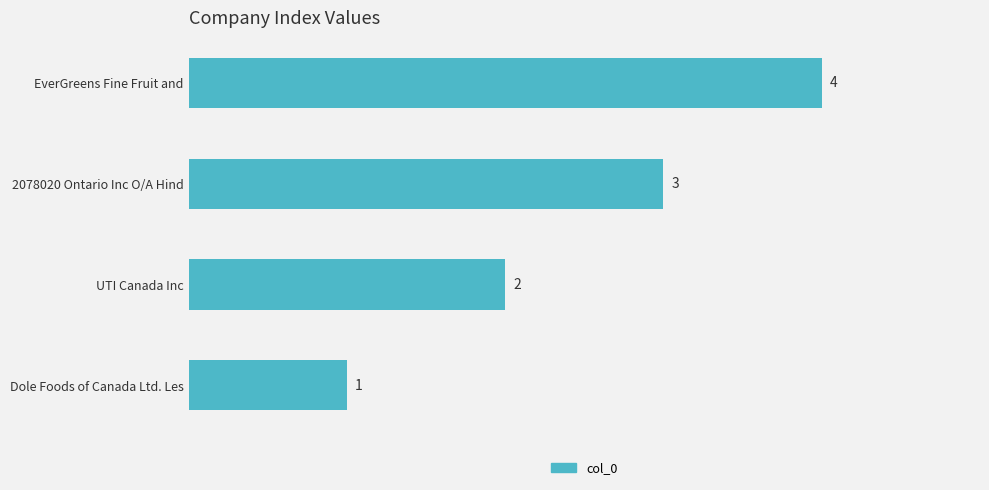

What is the smallest value displayed?

1